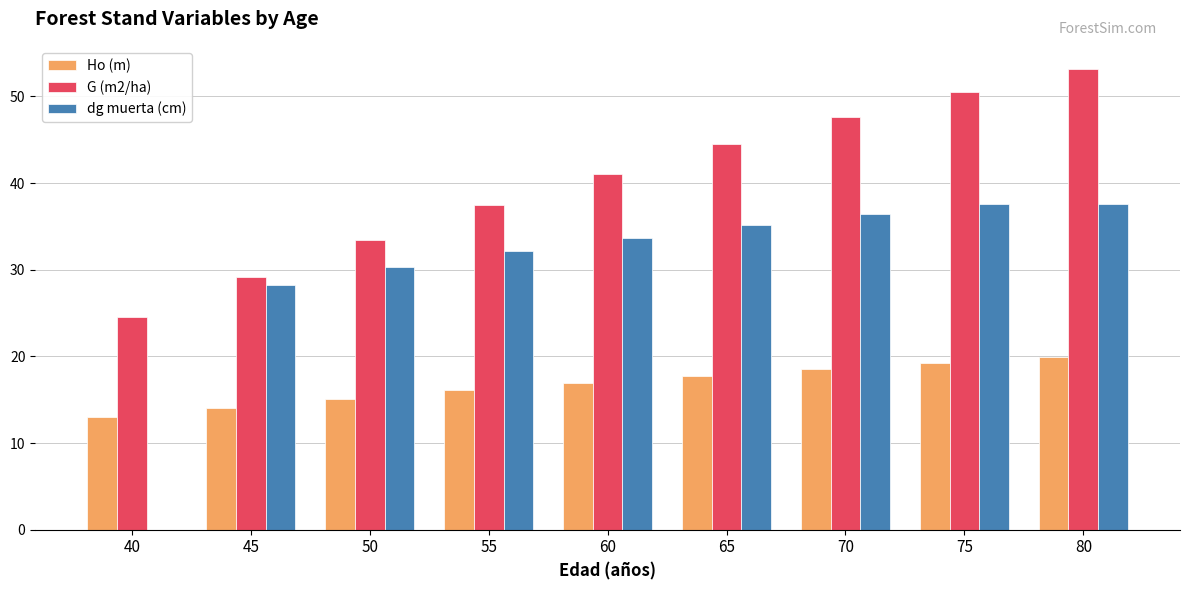

Are the bars horizontal?

No